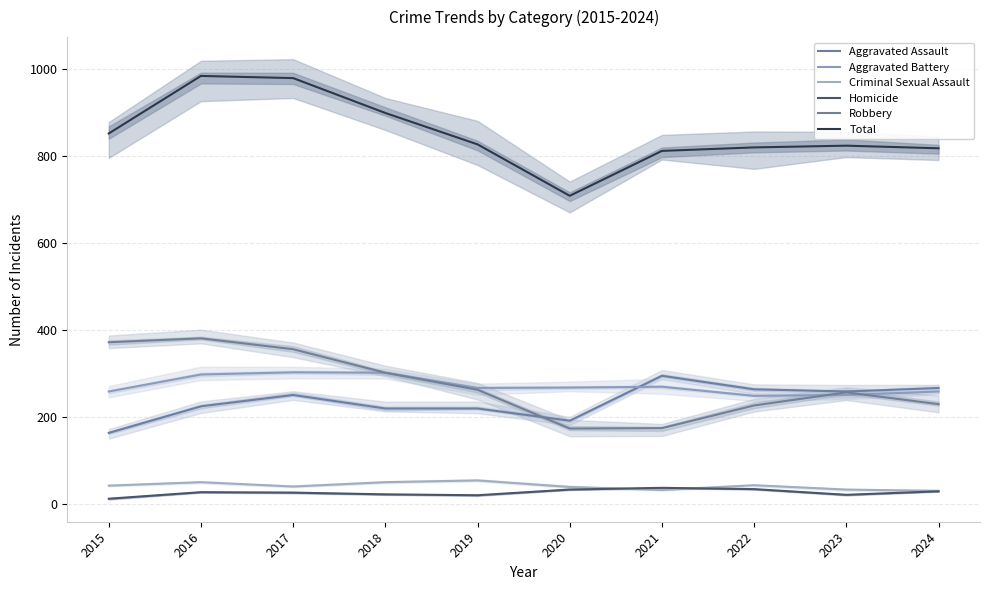

Between 2018 and 2019, which is larger?

2018